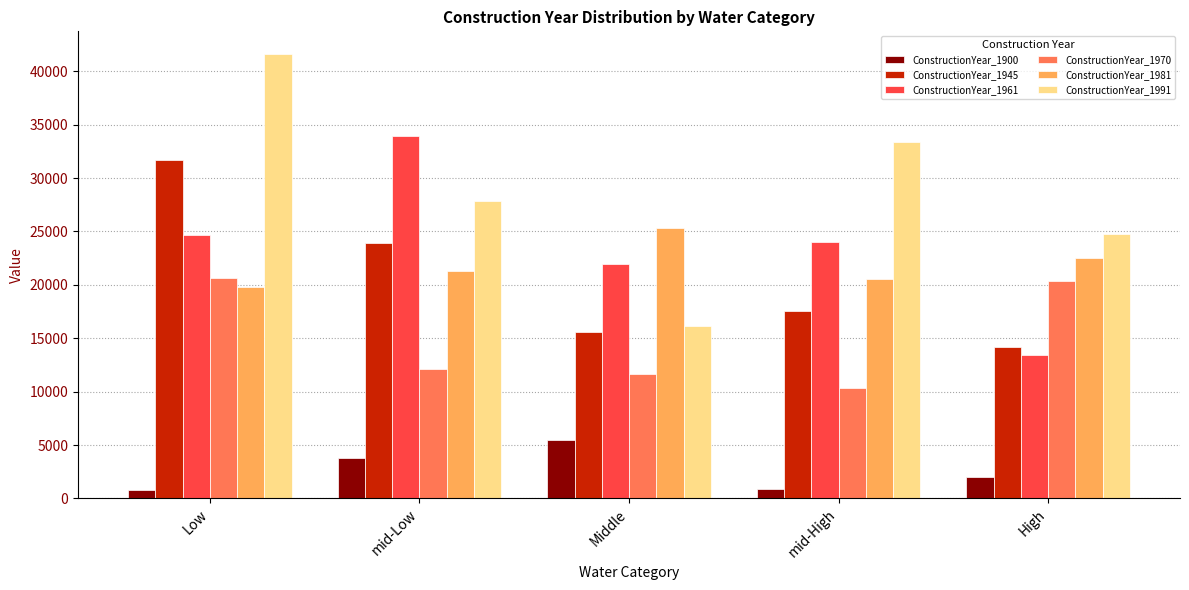

Are the bars horizontal?

No